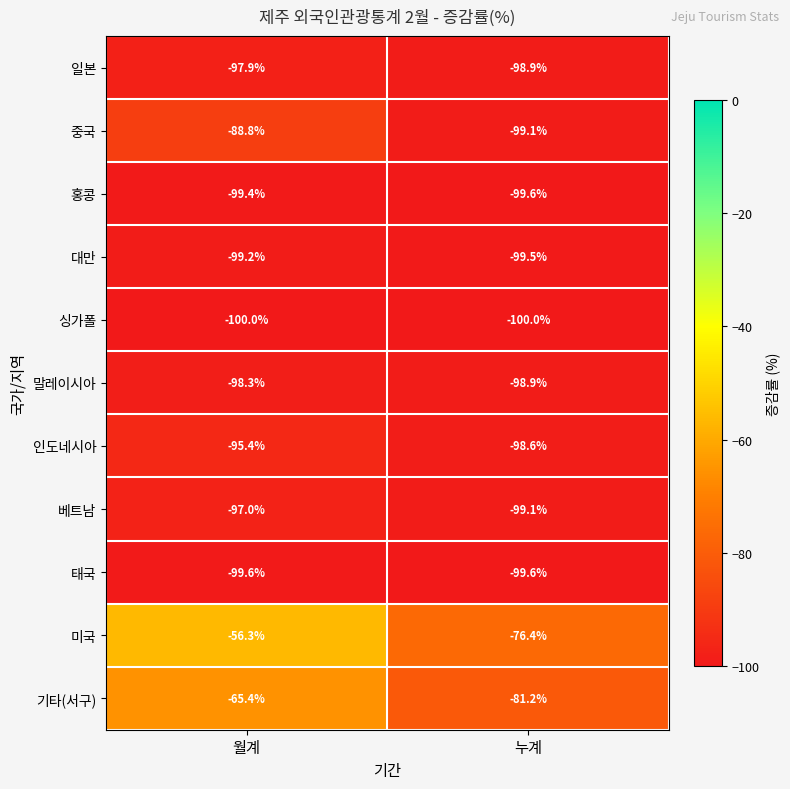

Reading right to left, list all the values displayed in this chart.

일본: -98.9	-97.9
중국: -99.1	-88.8
홍콩: -99.6	-99.4
대만: -99.5	-99.2
싱가폴: -100.0	-100.0
말레이시아: -98.9	-98.3
인도네시아: -98.6	-95.4
베트남: -99.1	-97.0
태국: -99.6	-99.6
미국: -76.4	-56.3
기타(서구): -81.2	-65.4